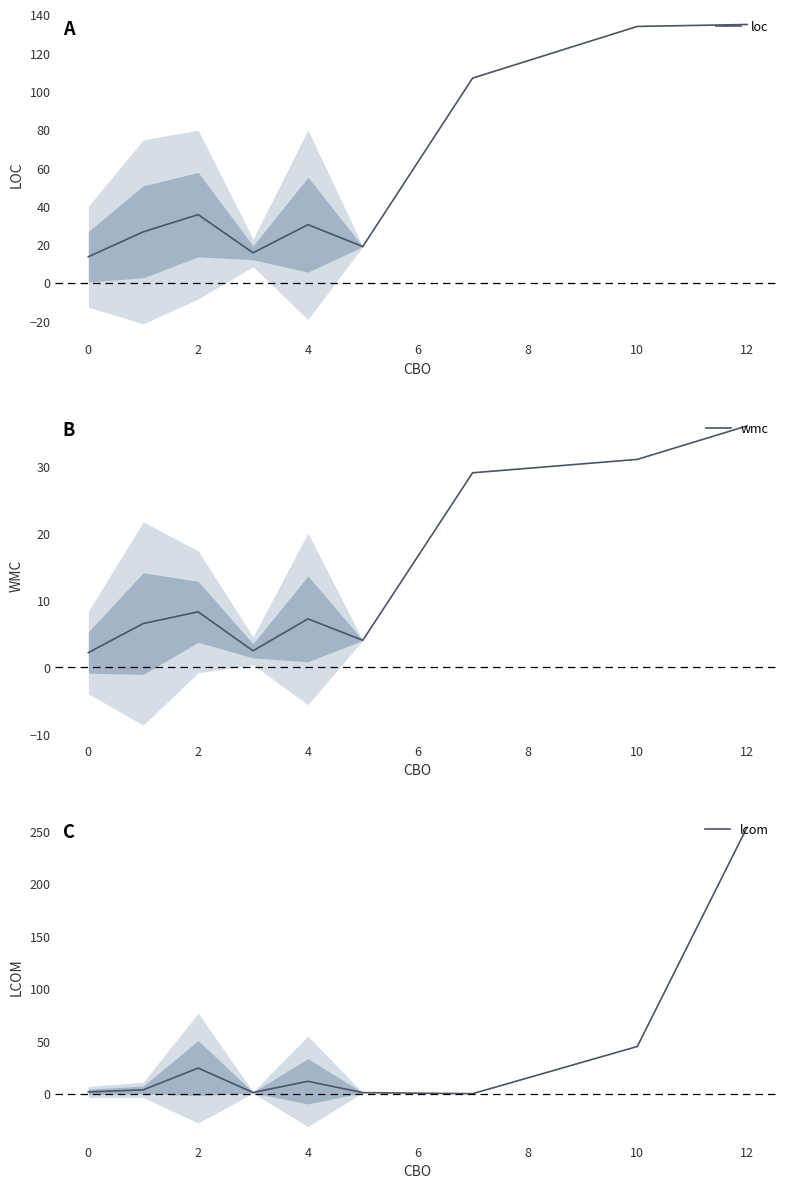

How many data points in lcom are less than 3?

4